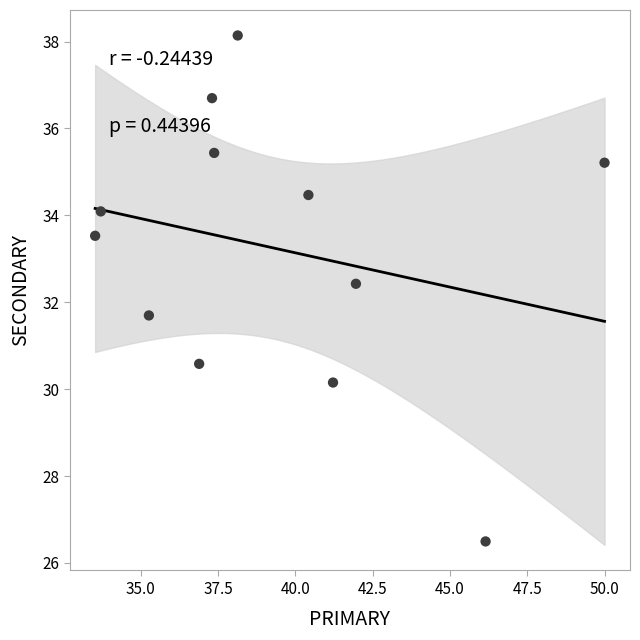

What is the average Y value?

33.2